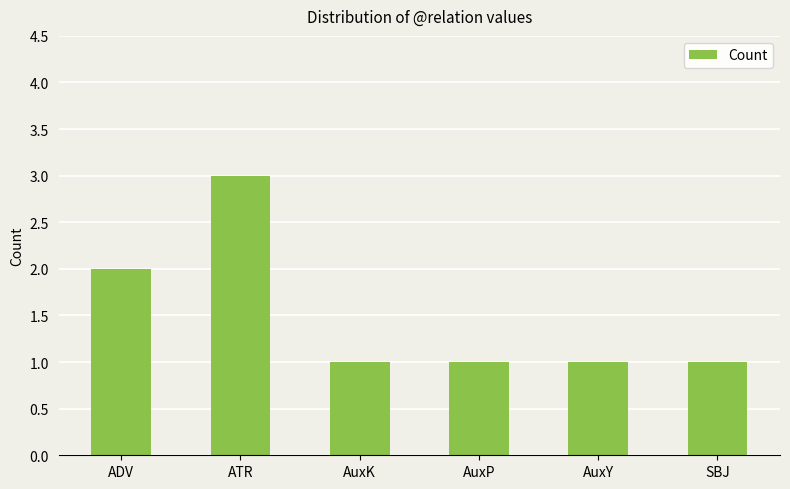

The value at ADV is 2. True or false?

True